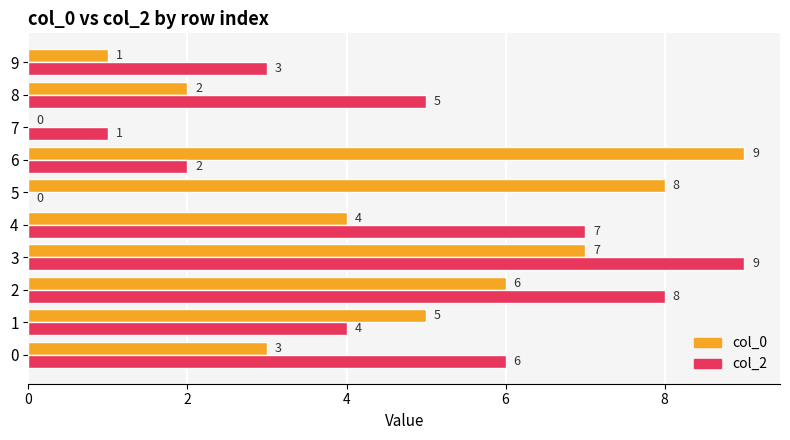

What is the sum of the col_0 values at 1 and 5?

13